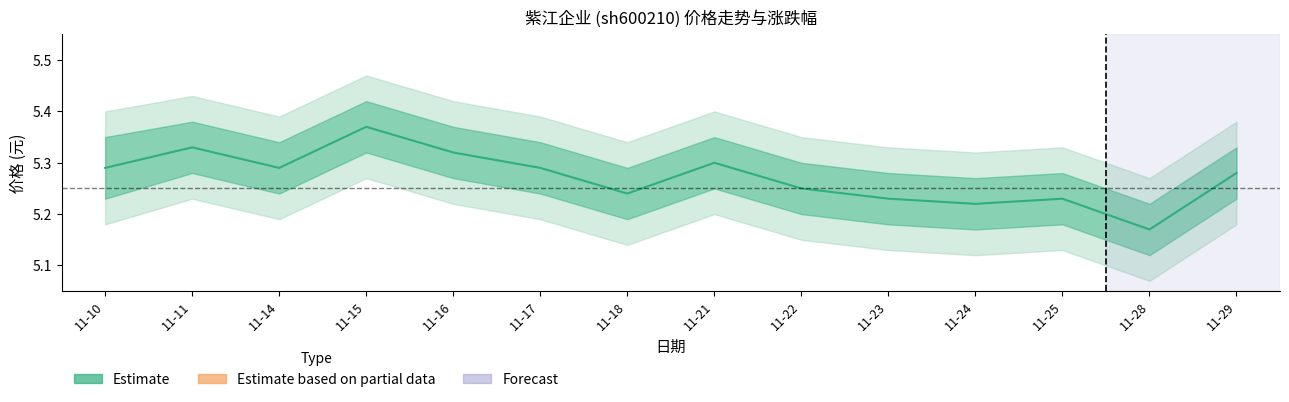

At which category does the data reach its first local valley?

11-14